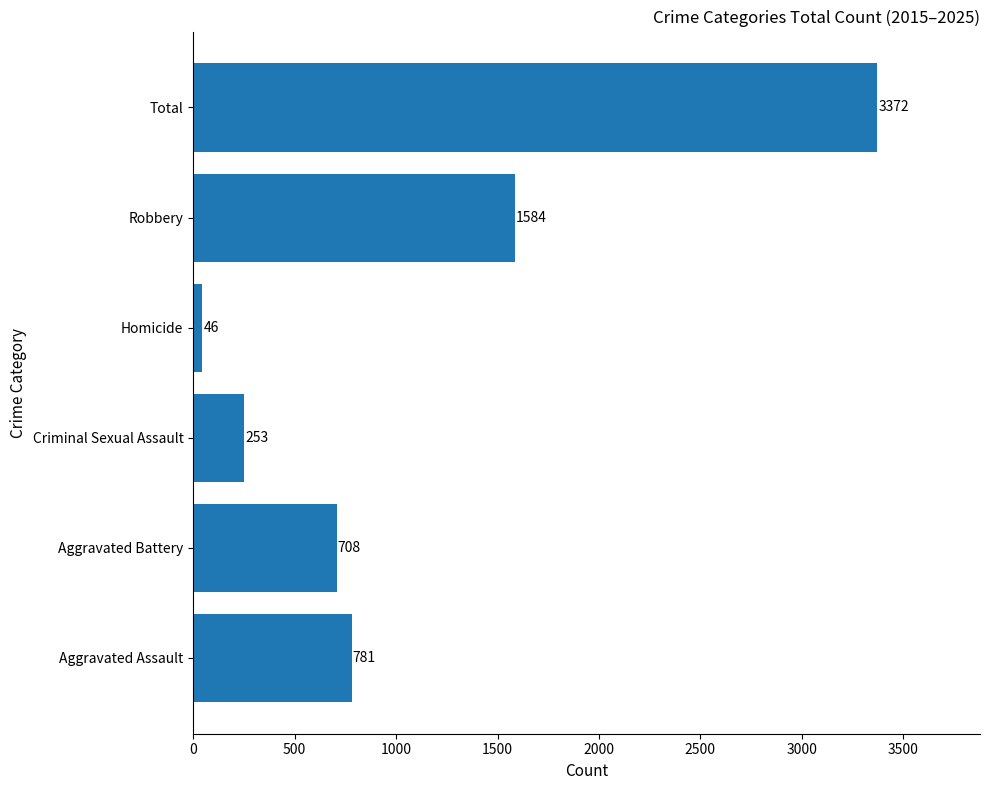

Reading bottom to top, what are all the values shown in this chart?

Aggravated Assault=781	Aggravated Battery=708	Criminal Sexual Assault=253	Homicide=46	Robbery=1584	Total=3372